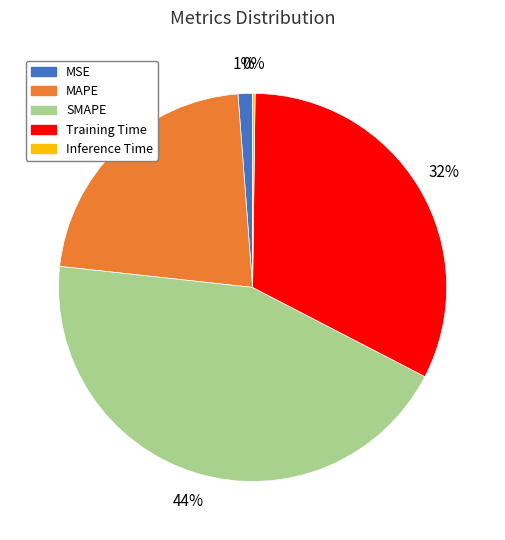

Is it true that MAPE is 35% of the pie?

False